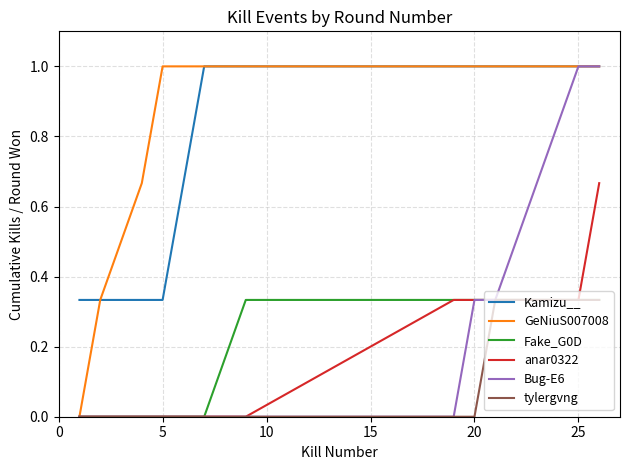

Which series has the largest total across all categories?

GeNiuS007008